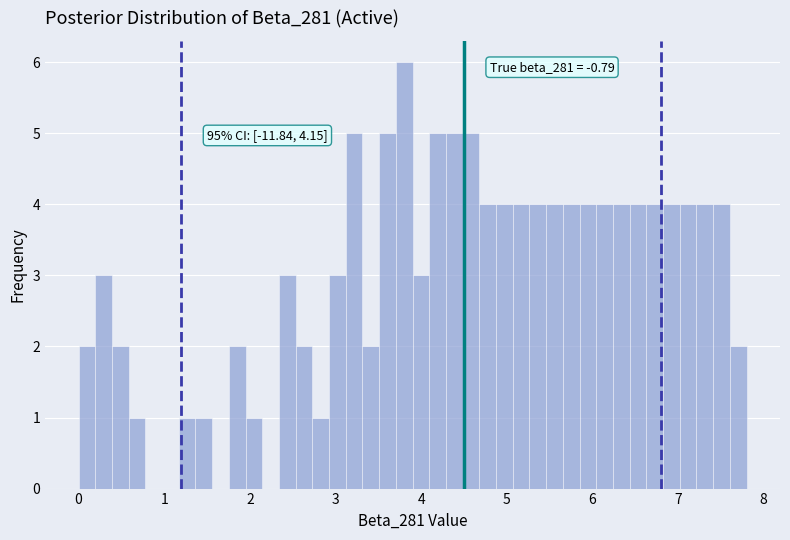

Around what value on the x-axis is the tallest bar? Give the approximate position of its centre, as read against the axis.

3.8